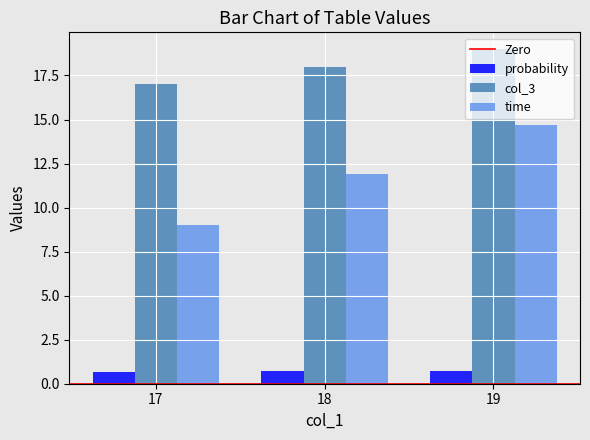

How many data points in time are above 11?

2